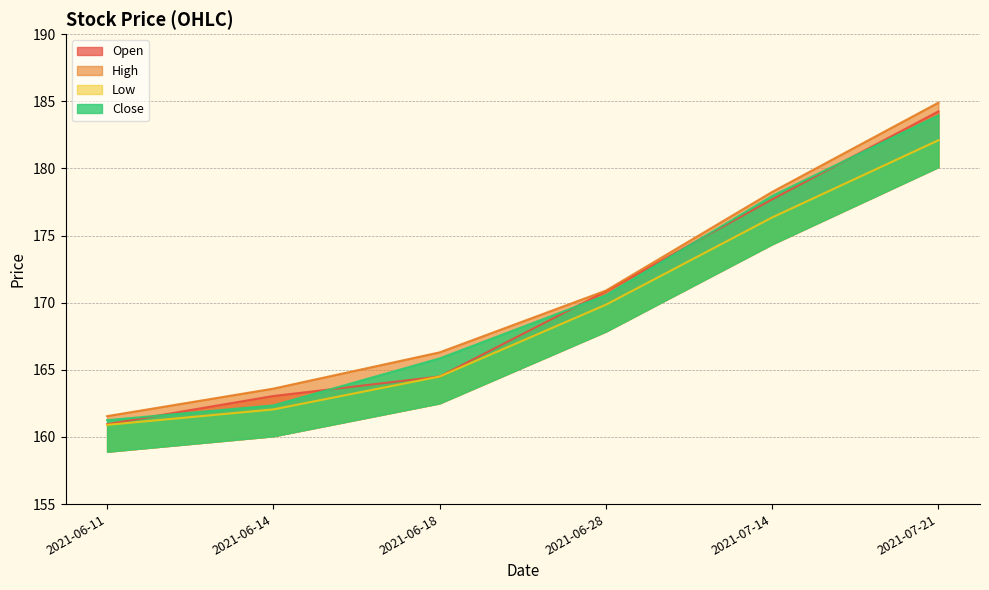

Which category has the highest value in the Open series?

2021-07-21